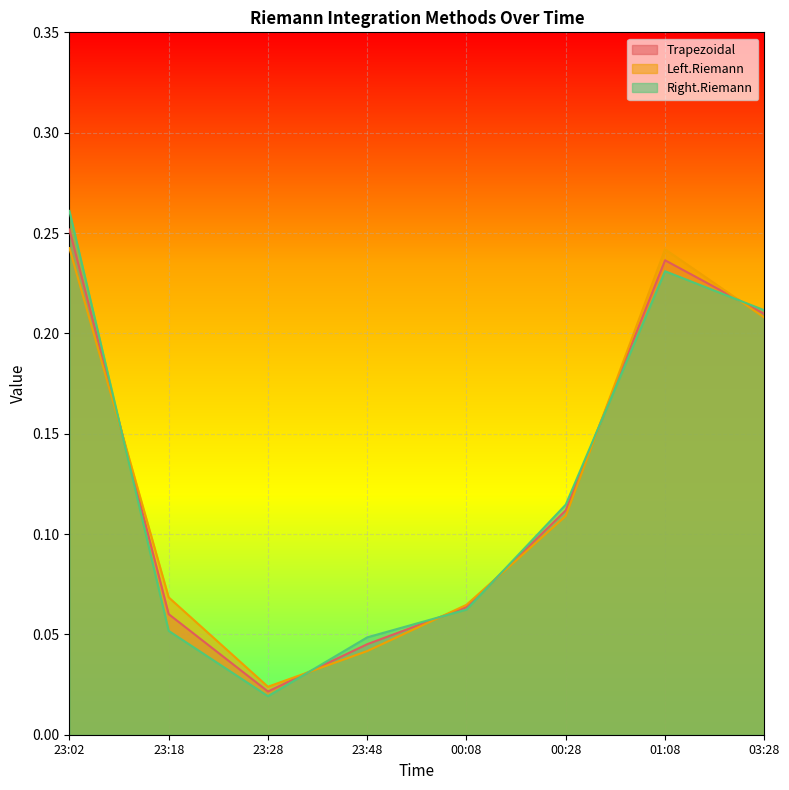

At which category does Right.Riemann reach its first local valley?

23:28